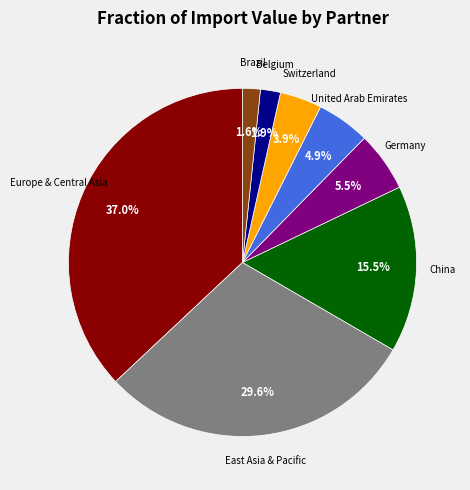

Approximately how many times larger is the value at Germany compared to United Arab Emirates?

1.1